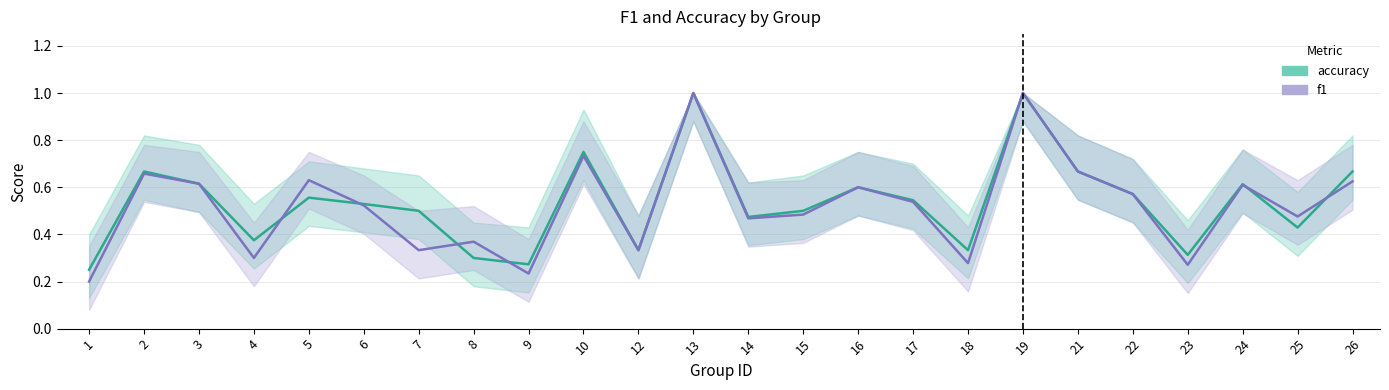

Which series changed the most between 1 and 24?

f1